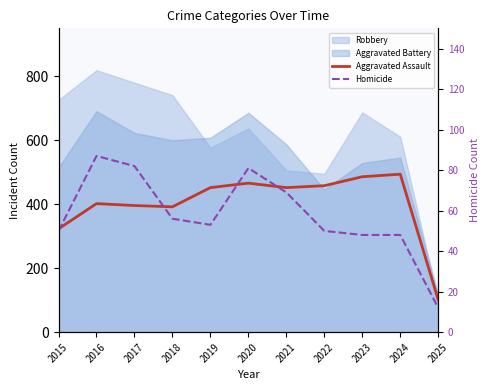

Between 2017 and 2024, which is larger?

2024